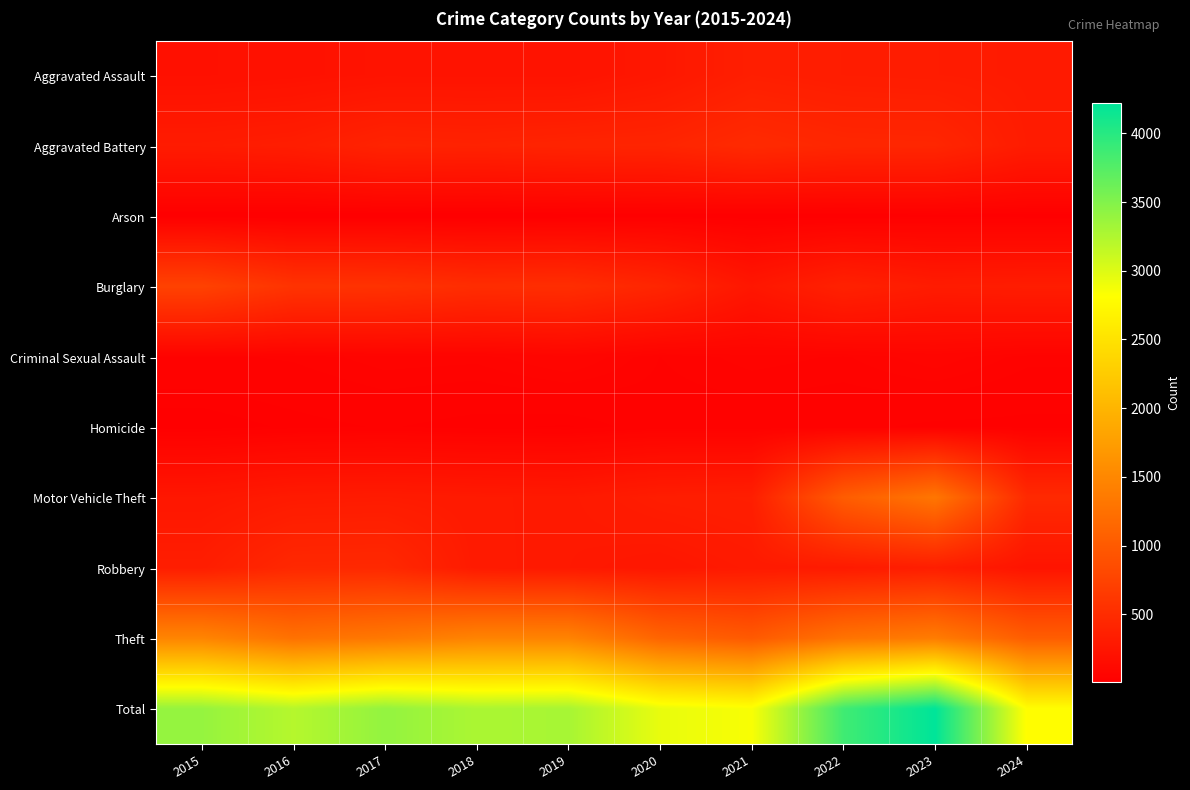

What is the total value across all series at 2021?

5698